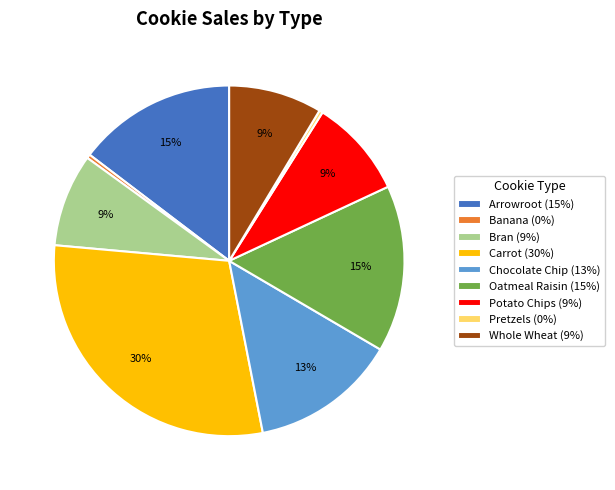

True or false: Potato Chips accounts for 9% of the total.

True